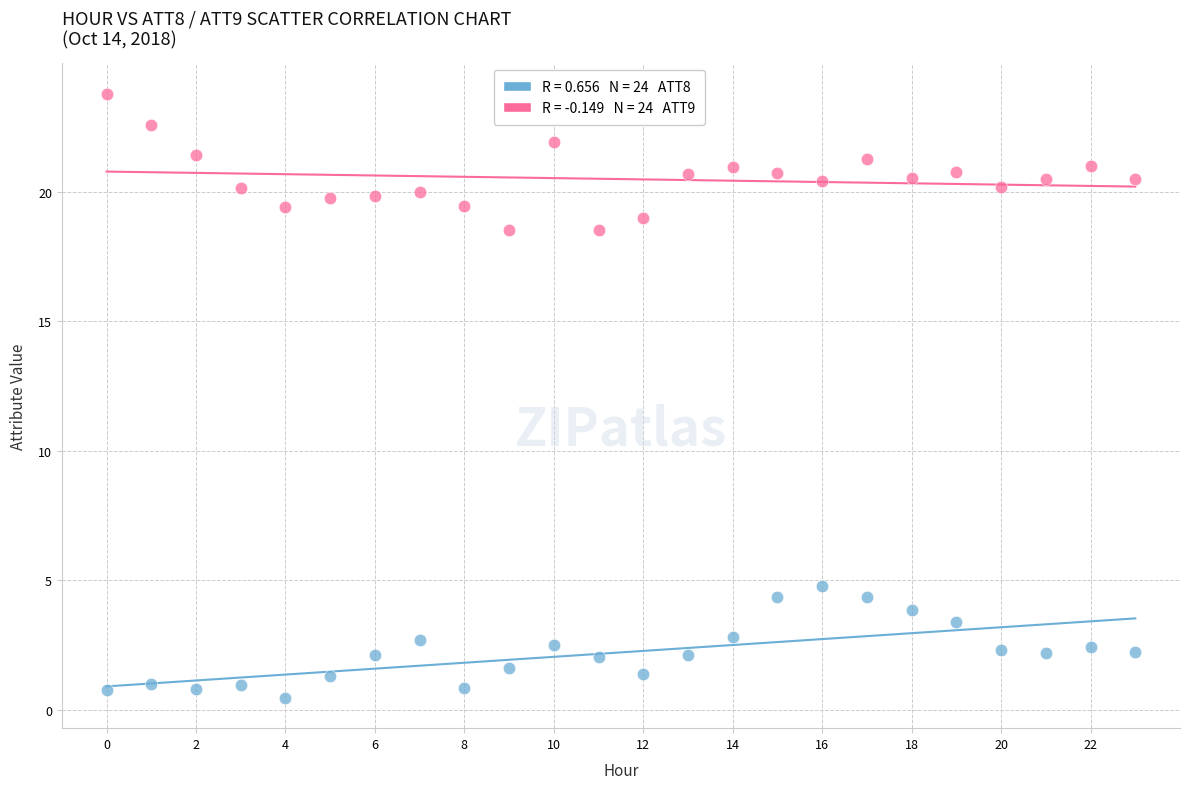

Across all data points, what is the range of Y values (max minus min)?

23.3